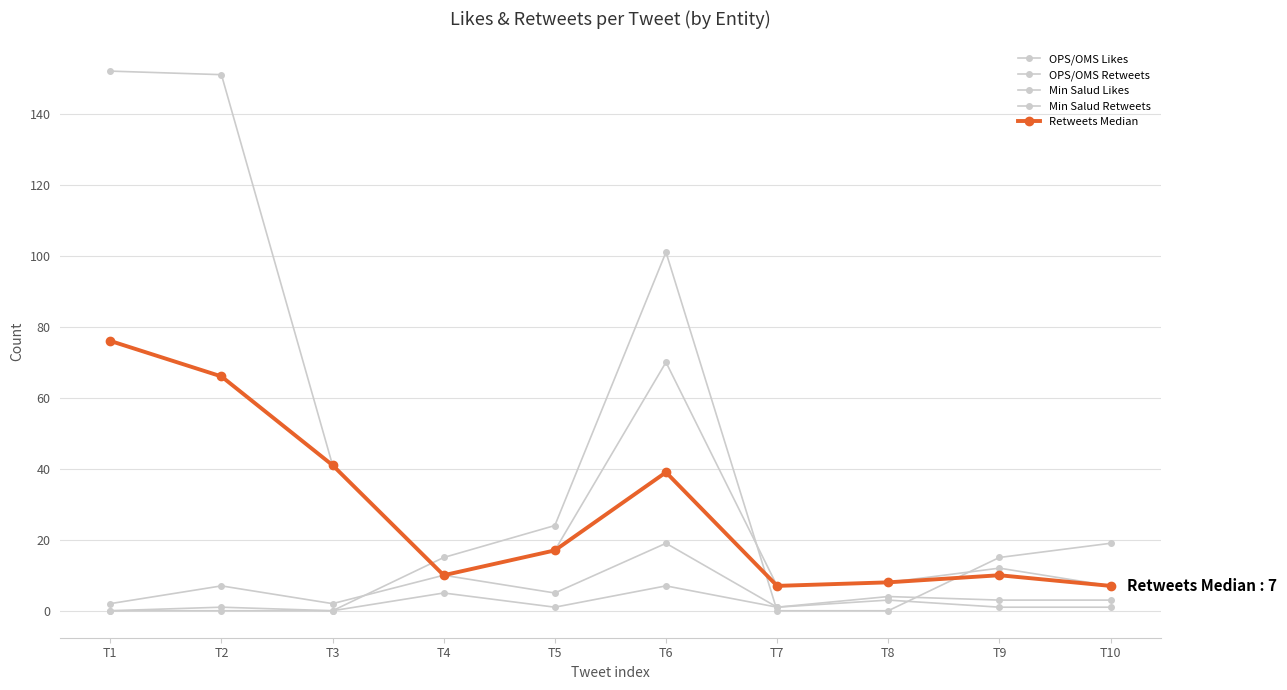

True or false: Min Salud Retweets has a value of 5 at T4.

True